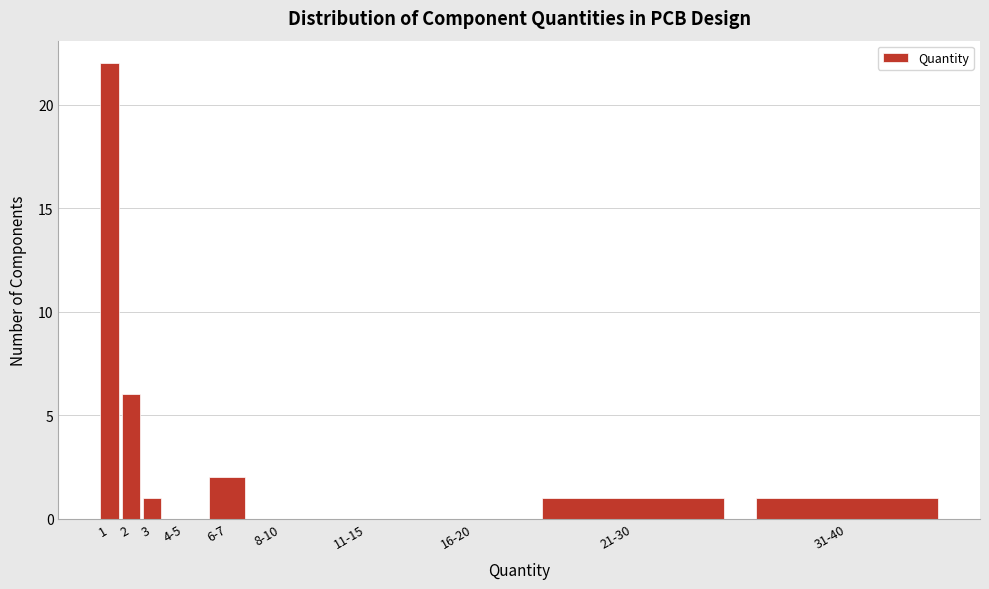

Reading right to left, list all the values displayed in this chart.

31-40=1	21-30=1	16-20=0	11-15=0	8-10=0	6-7=2	4-5=0	3=1	2=6	1=22